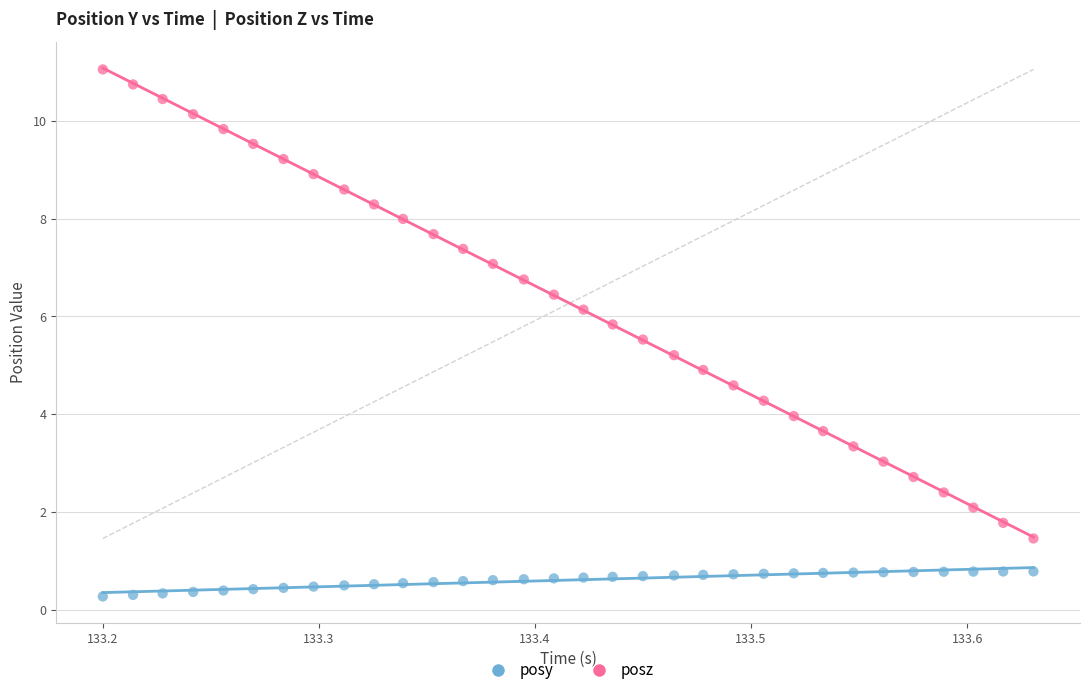

Which series has the largest Y range (max minus min)?

posz